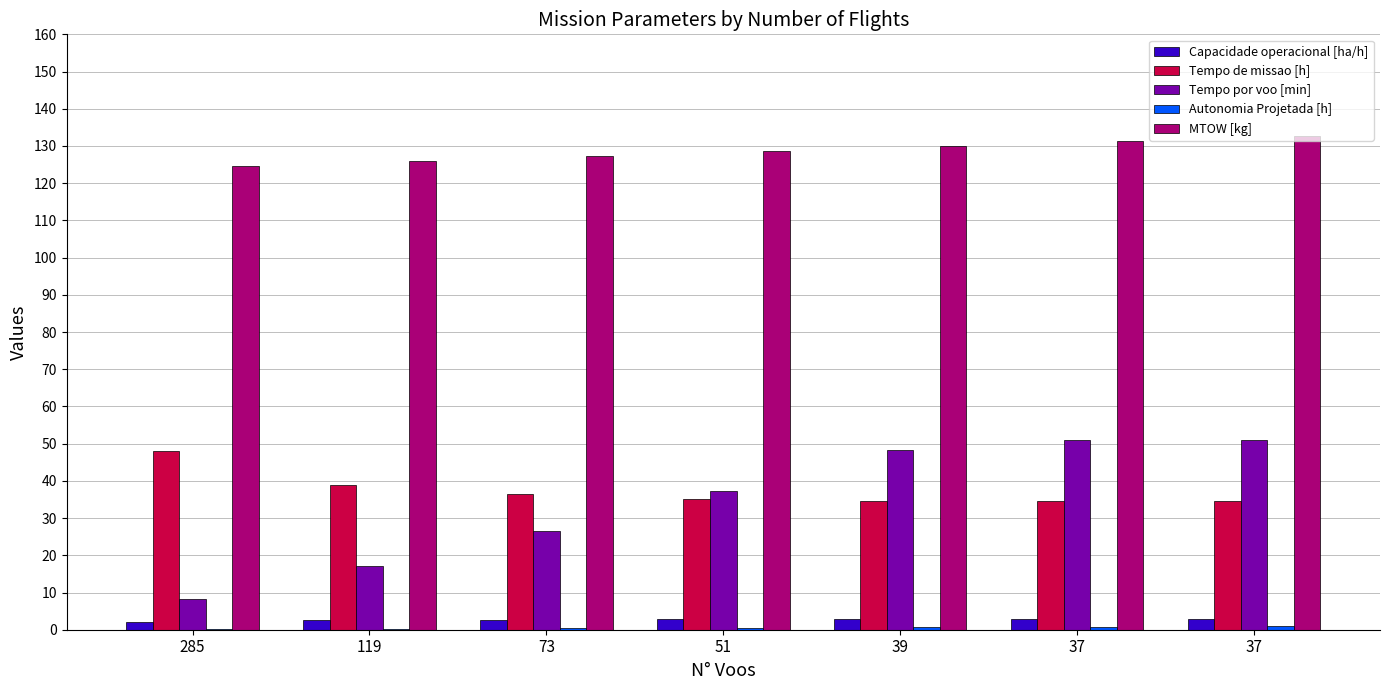

What is the minimum value for Tempo de missao [h]?

34.5